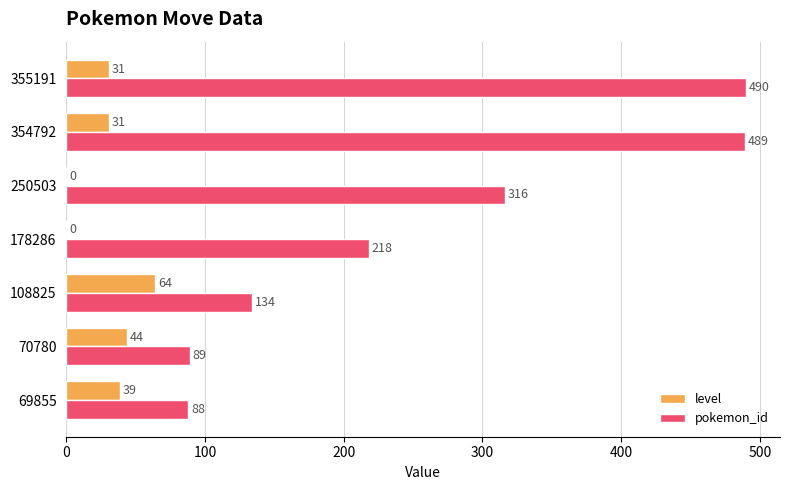

Is it true that pokemon_id equals 354 at 178286?

False